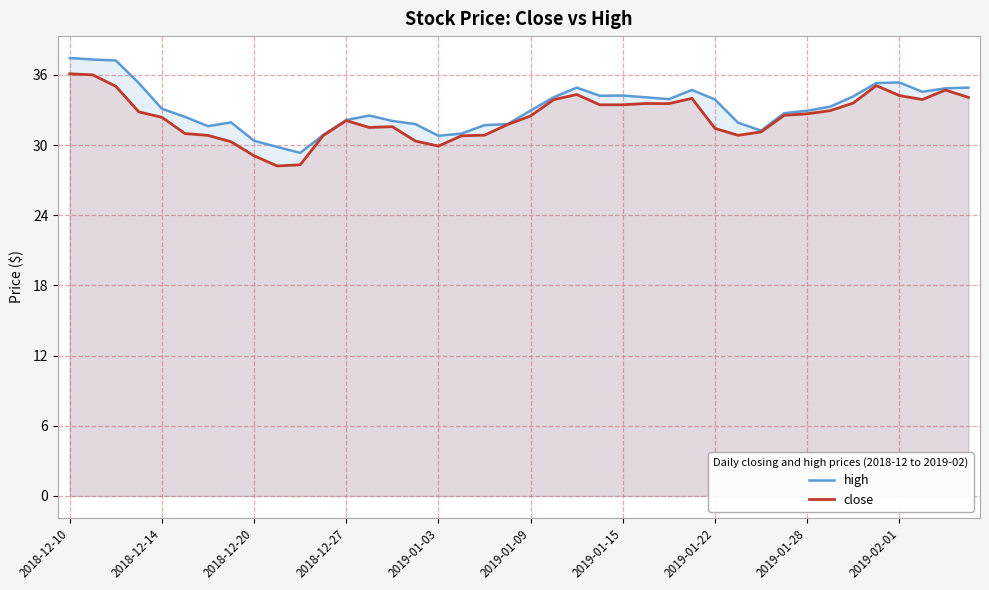

What are all the series names shown in the legend?

high, close